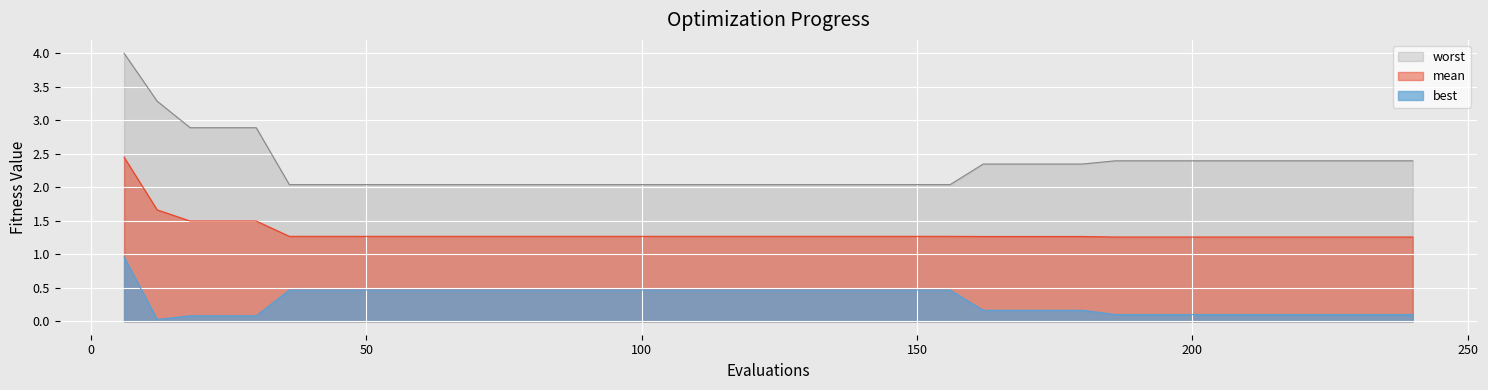

Between 12 and 150, which series saw the biggest shift?

worst